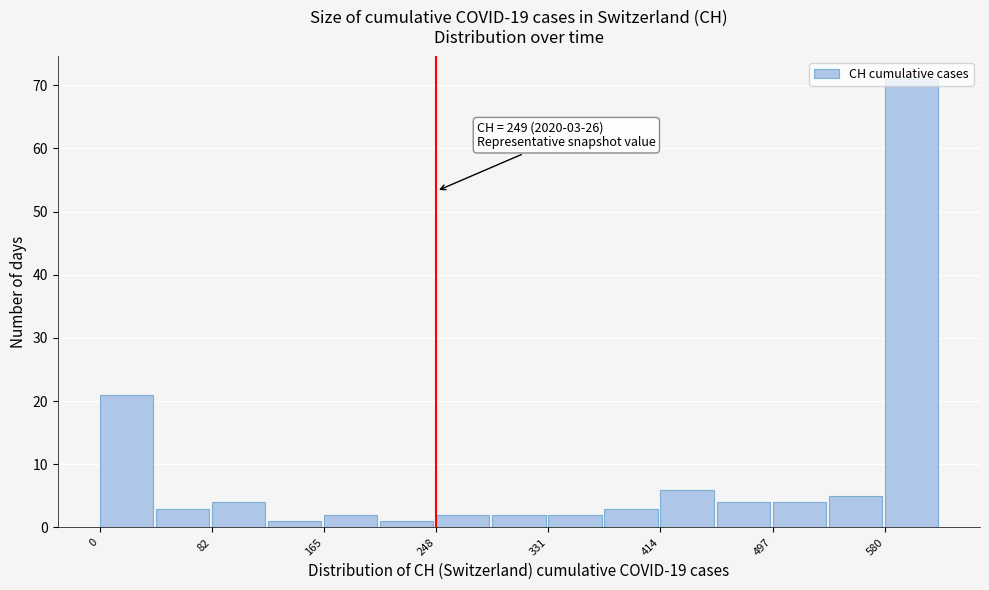

Over which range of the x-axis is the bar tallest?

580 to 620